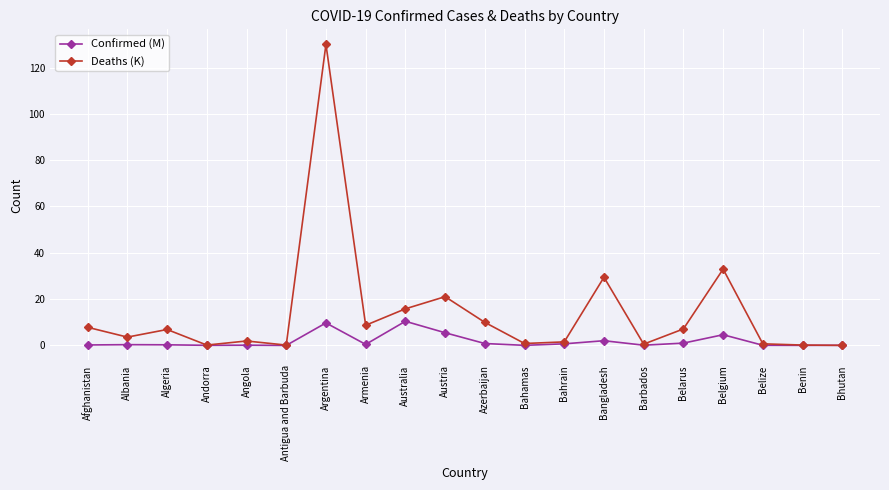

Count the number of data series in this chart.

2